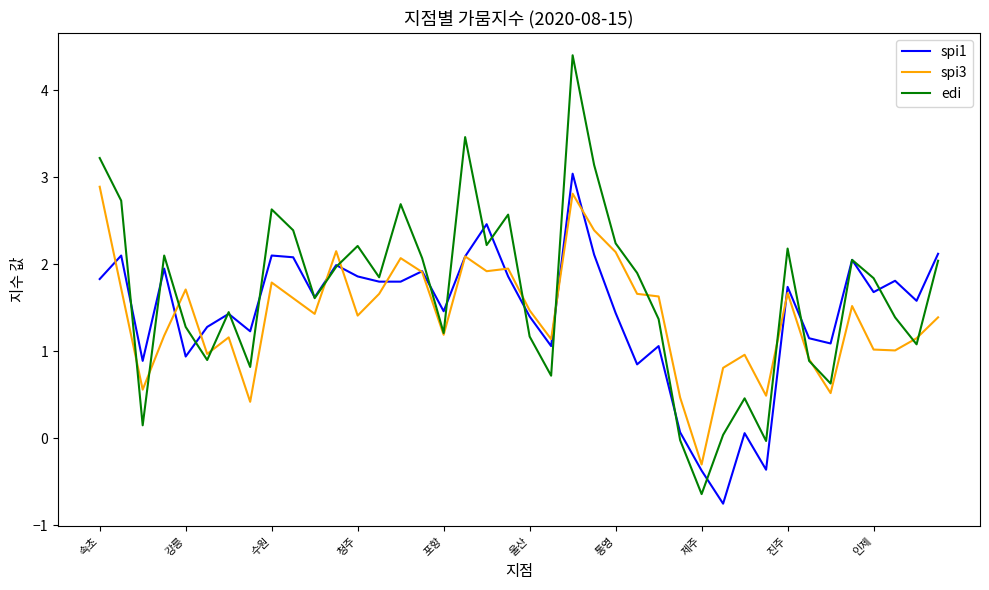

What is the maximum value shown in the chart?

4.4